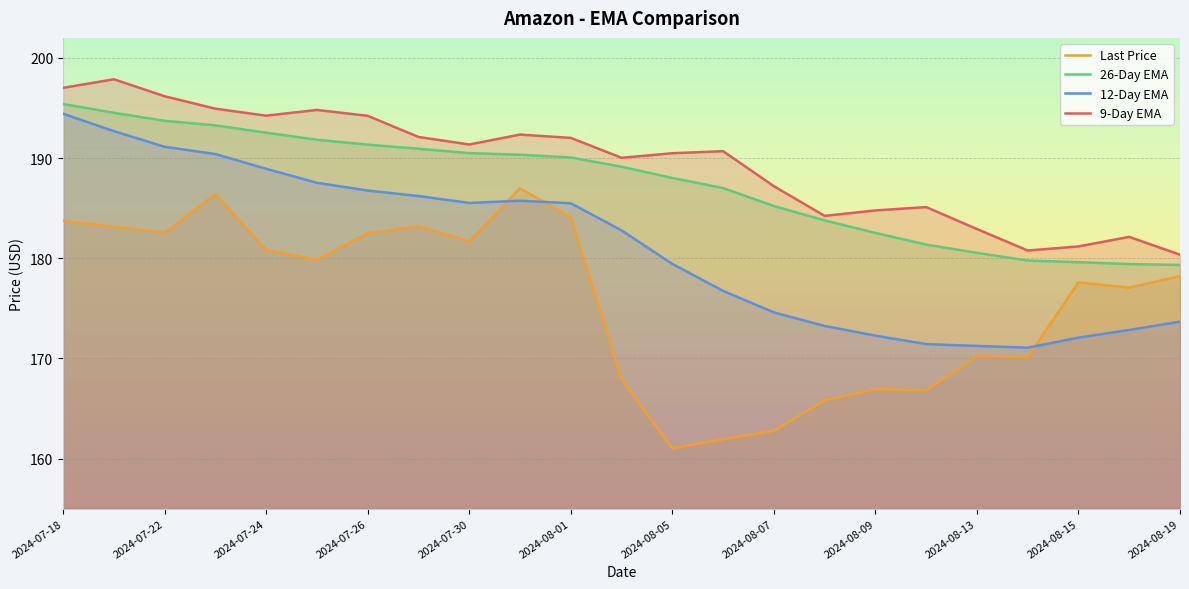

How many lines are shown in the chart?

4